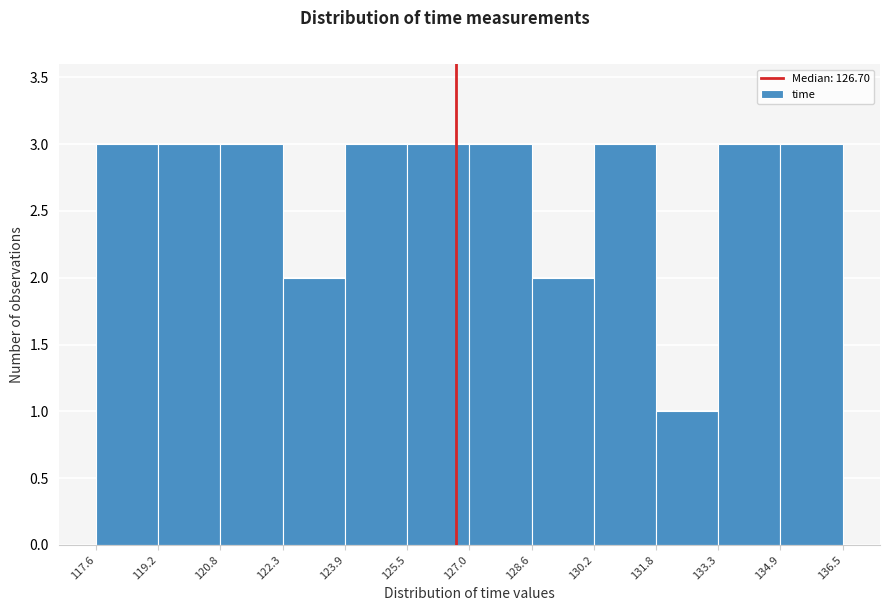

Reading left to right, list every bar in this chart as the range it spans on the x-axis followed by its height. The values are not printed on the chart, so give them approximately, as read against the axis.

117.6 to 119.2: 3
119.2 to 120.8: 3
120.8 to 122.3: 3
122.3 to 123.9: 2
123.9 to 125.5: 3
125.5 to 127.0: 3
127.0 to 128.6: 3
128.6 to 130.2: 2
130.2 to 131.8: 3
131.8 to 133.3: 1
133.3 to 134.9: 3
134.9 to 136.5: 3